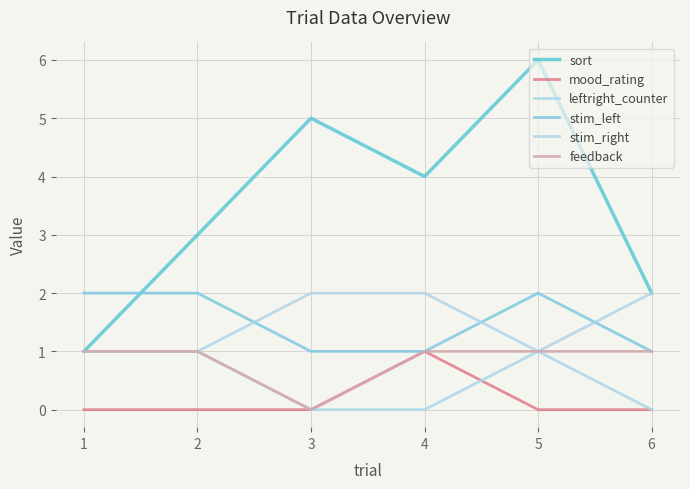

What is the average value of the stim_left series?

2